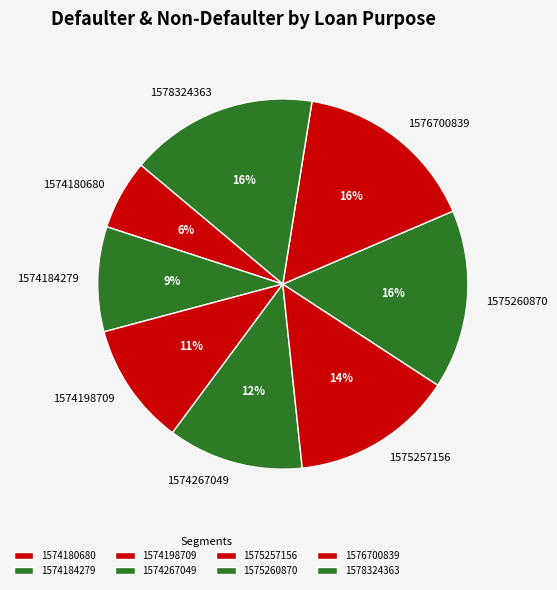

Between 1578324363 and 1575260870, which is larger?

1578324363